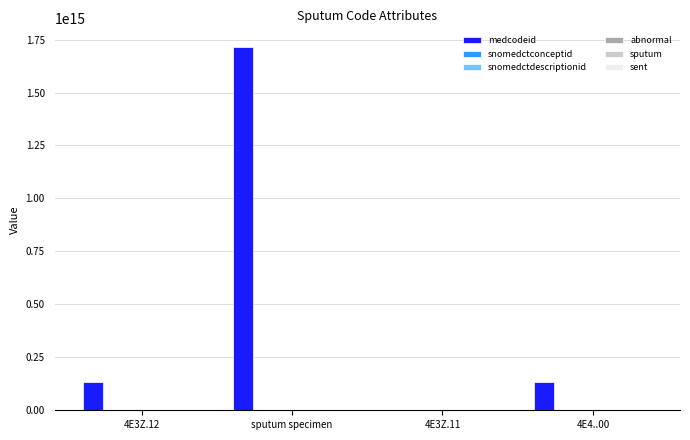

How many data points does each series have?

4